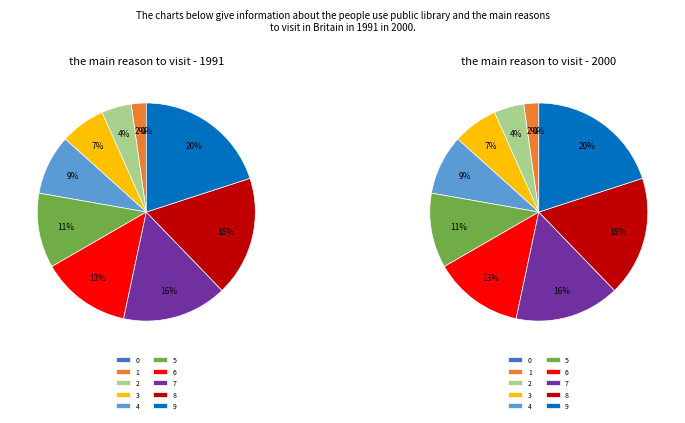

How many segments does this pie chart have?

10